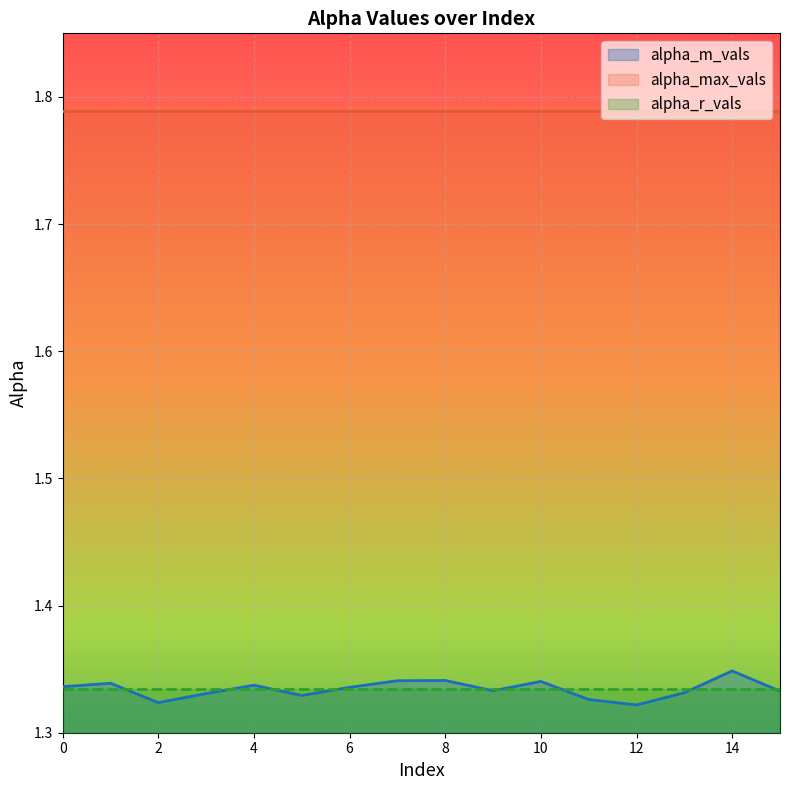

Reading right to left, transcribe all the data shown in this chart.

alpha_m_vals: 15=1.3	14=1.3	13=1.3	12=1.3	11=1.3	10=1.3	9=1.3	8=1.3	7=1.3	6=1.3	5=1.3	4=1.3	3=1.3	2=1.3	1=1.3	0=1.3
alpha_max_vals: 15=1.8	14=1.8	13=1.8	12=1.8	11=1.8	10=1.8	9=1.8	8=1.8	7=1.8	6=1.8	5=1.8	4=1.8	3=1.8	2=1.8	1=1.8	0=1.8
alpha_r_vals: 15=1.3	14=1.3	13=1.3	12=1.3	11=1.3	10=1.3	9=1.3	8=1.3	7=1.3	6=1.3	5=1.3	4=1.3	3=1.3	2=1.3	1=1.3	0=1.3